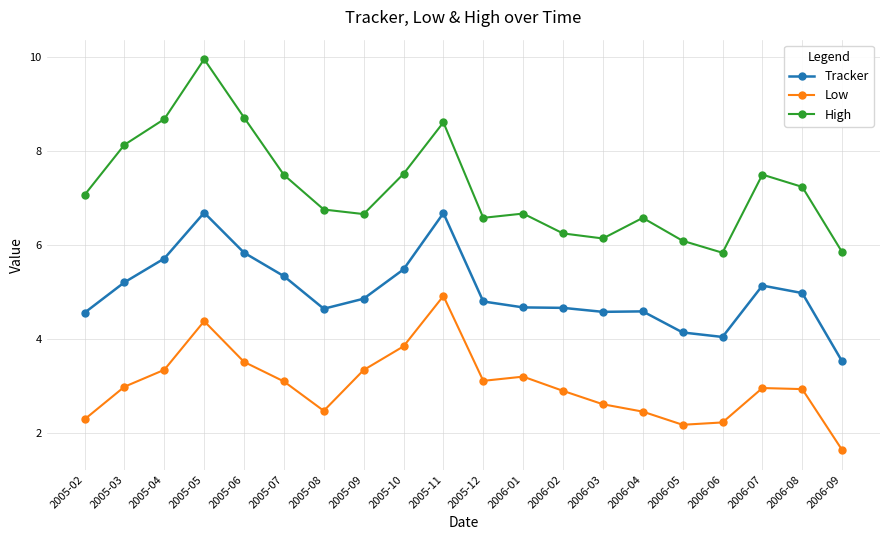

Which series has the largest total across all categories?

High